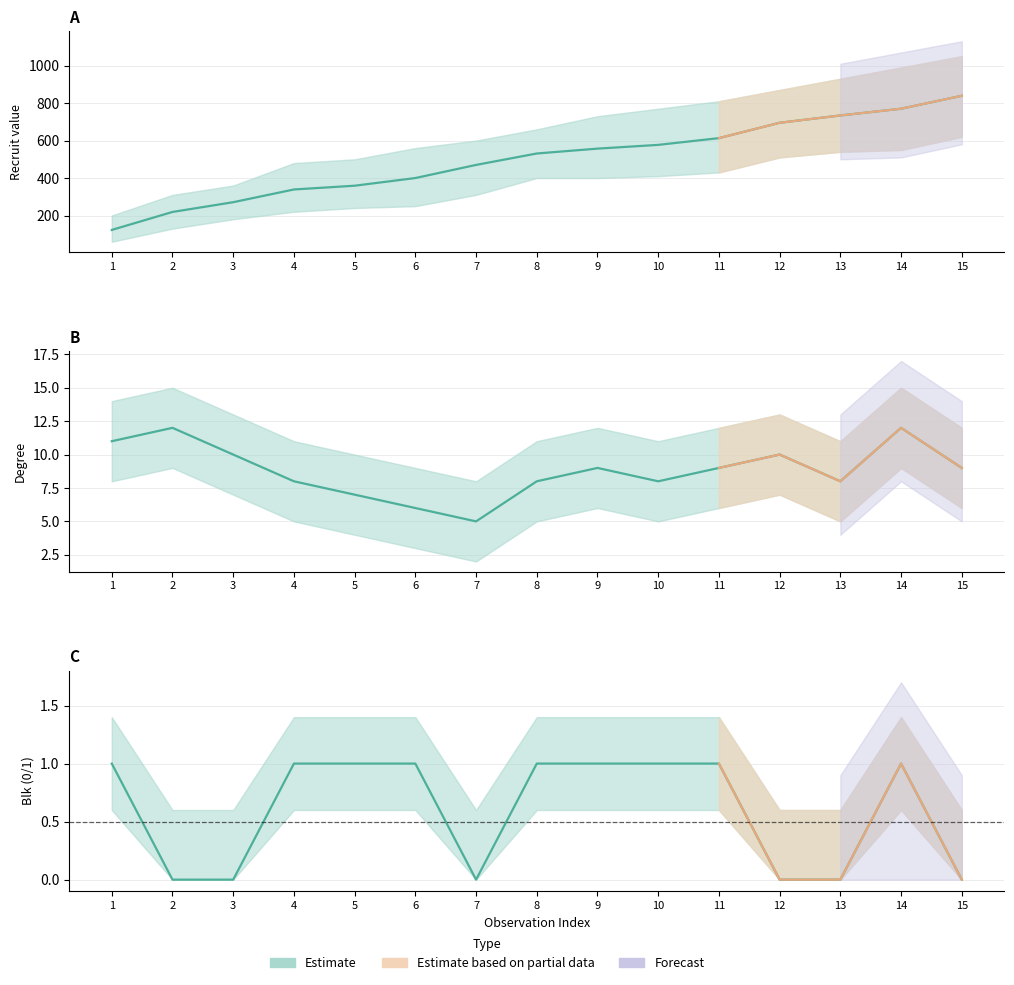

What is the difference between the maximum and minimum values in the recruit series?

716